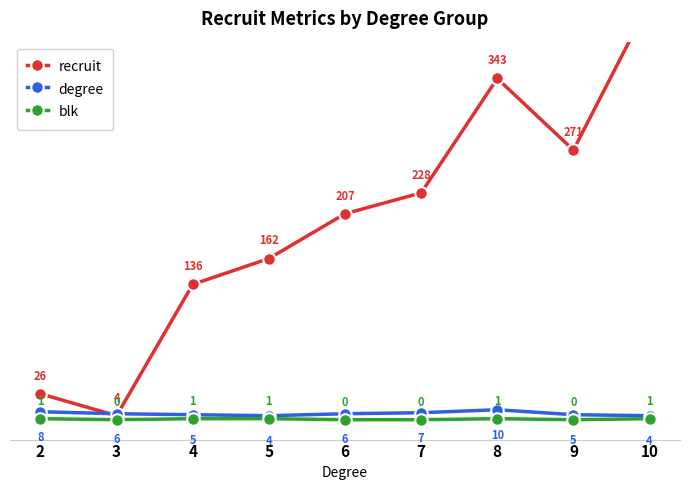

Which series changed the most between 5 and 8?

recruit